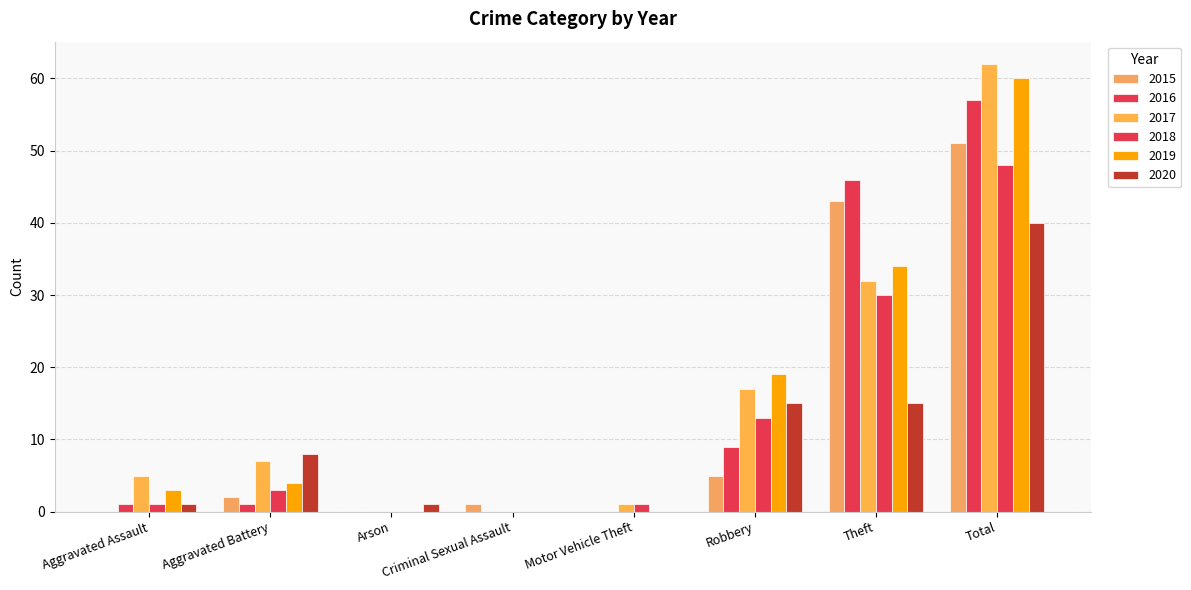

How many groups of bars are there?

8